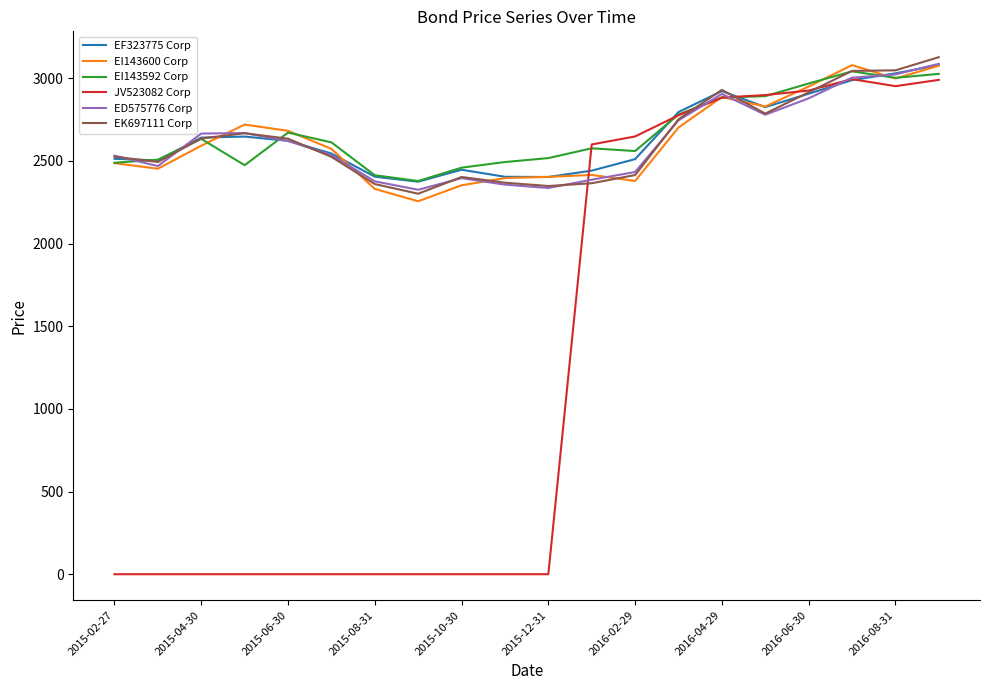

Which series has the largest range (max minus min)?

JV523082 Corp